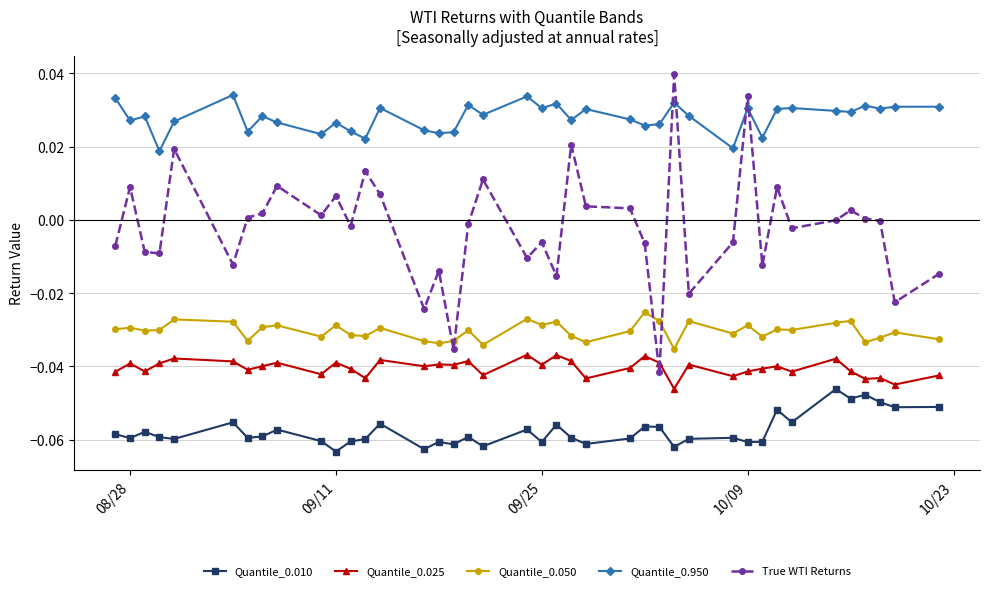

Does the chart have visible grid lines?

Yes